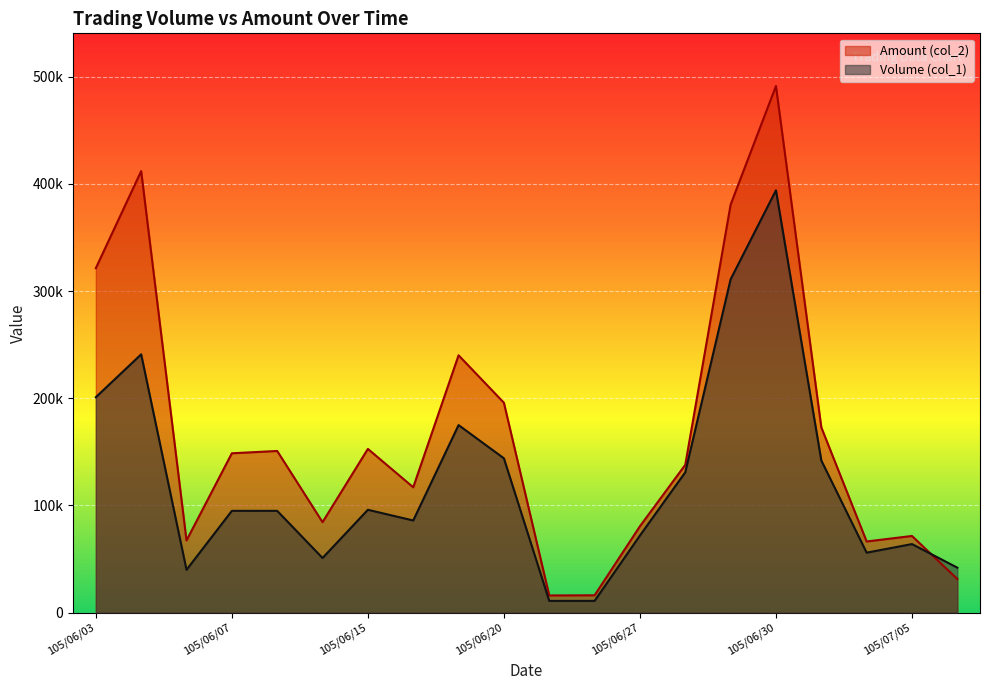

Is the value of Amount (col_2) at 105/06/07 greater than the value of Volume (col_1) at 105/06/24?

Yes